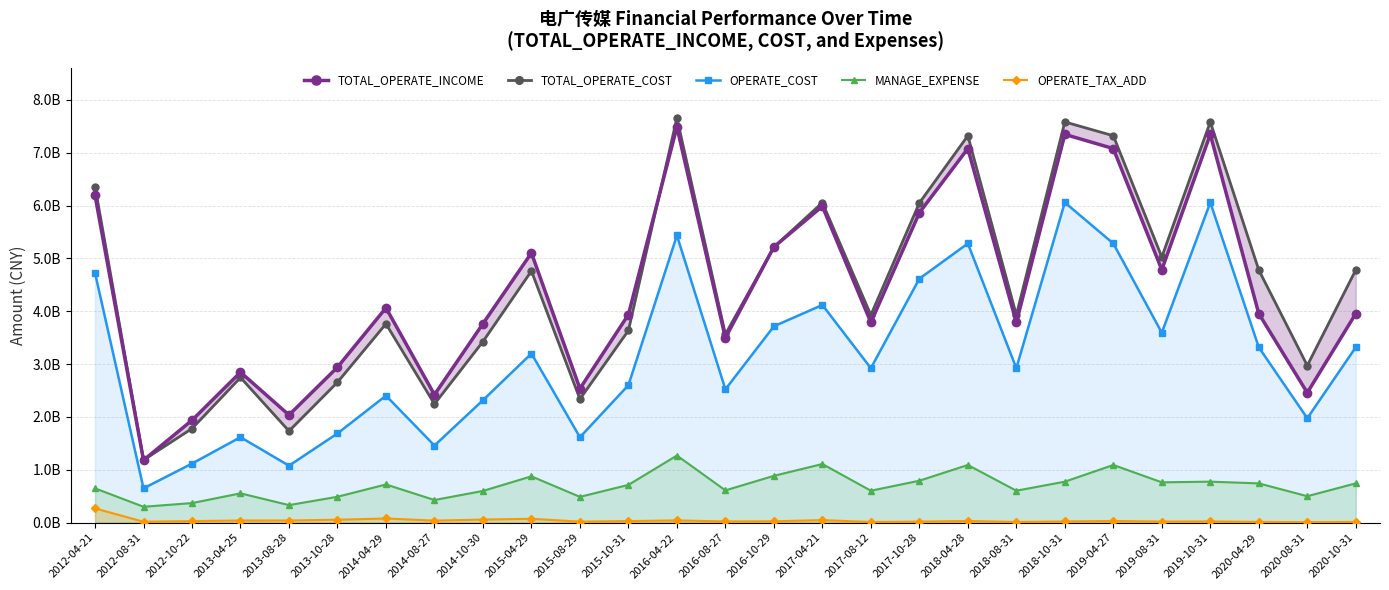

True or false: OPERATE_TAX_ADD and TOTAL_OPERATE_COST intersect in this chart.

False